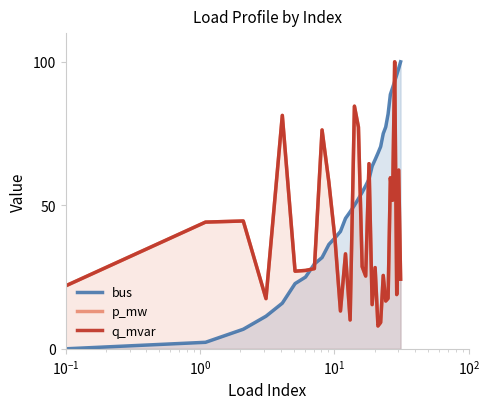

Rank the series by their maximum value, from highest to lowest.

bus, p_mw, q_mvar